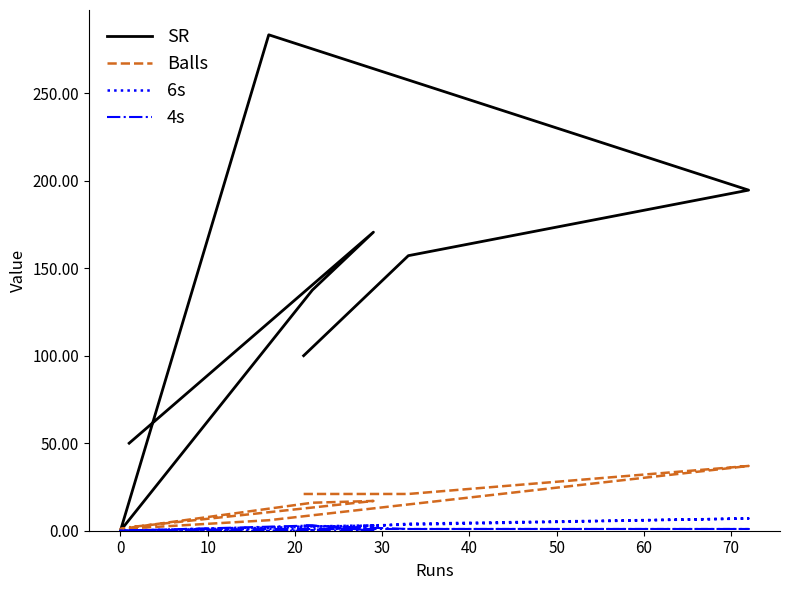

Rank the series at 0 from lowest to highest value.

4s, 6s, Balls, SR